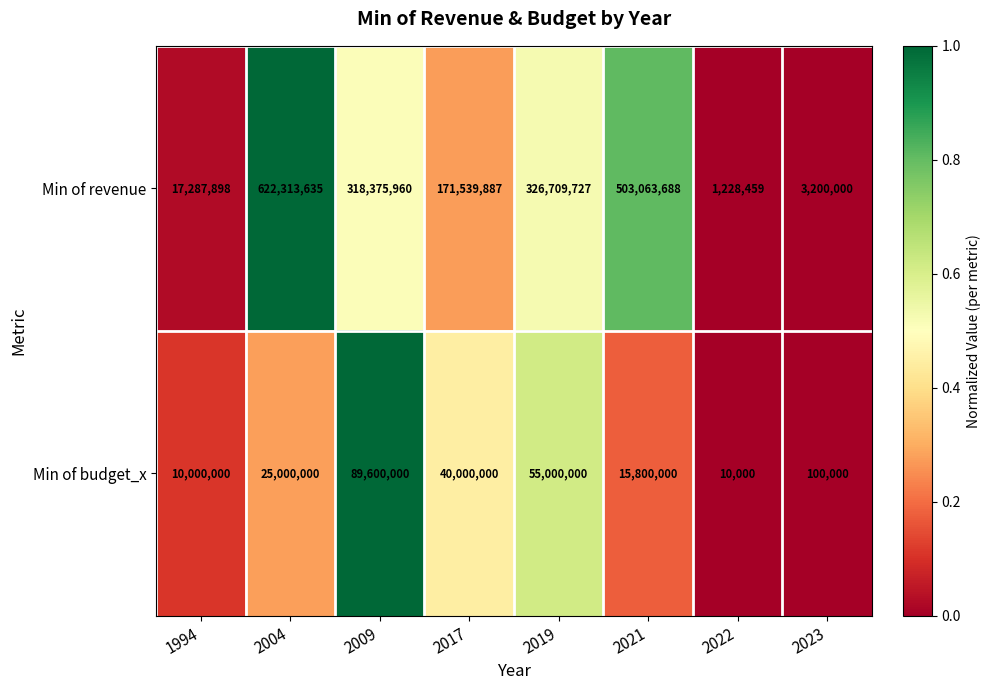

Where does the Min of revenue series first go above 318375960?

2004